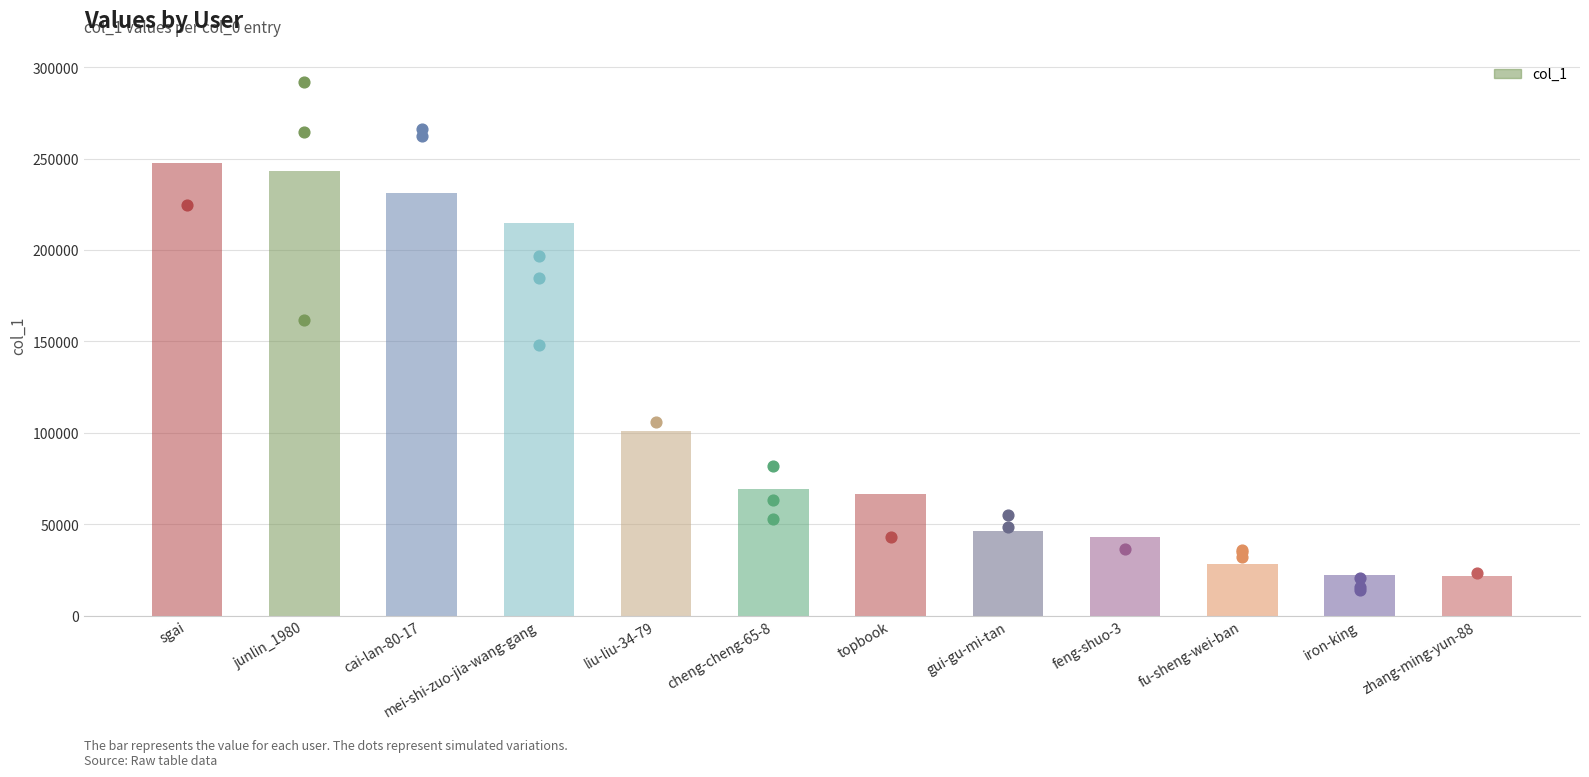

What is the change in value from liu-liu-34-79 to cheng-cheng-65-8?

-31229